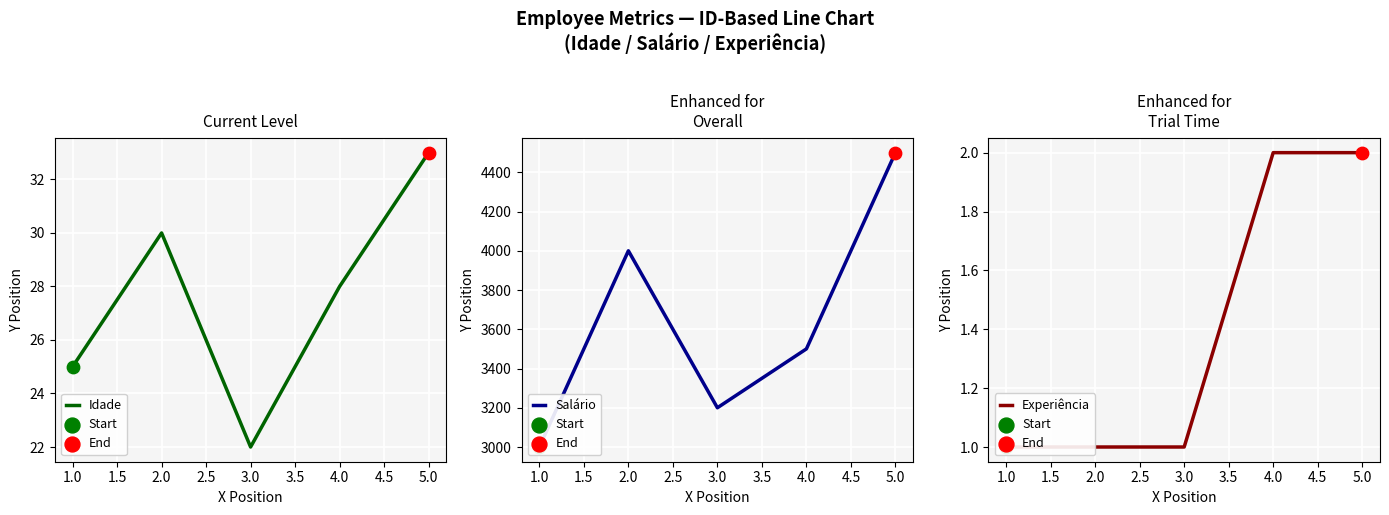

Is the value of Experiência at 4.0 greater than the value of Salário at 2.0?

No